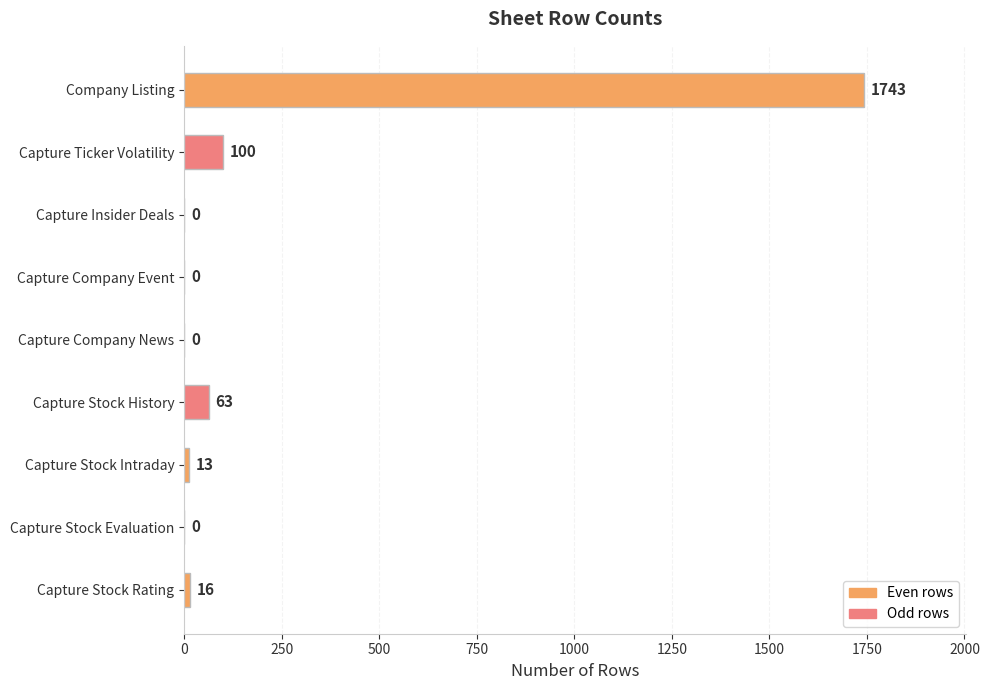

What is the greatest value displayed?

1743